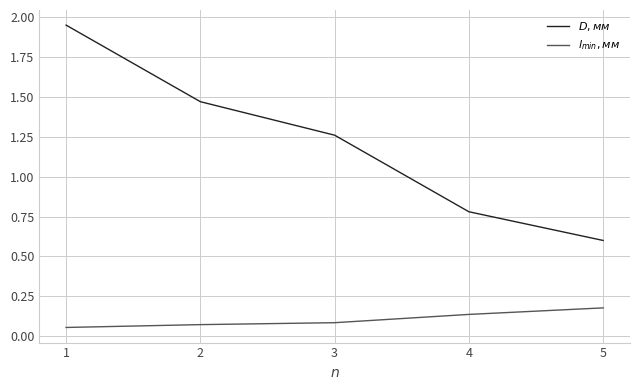

What is the difference between the highest and lowest values at 3?

1.2